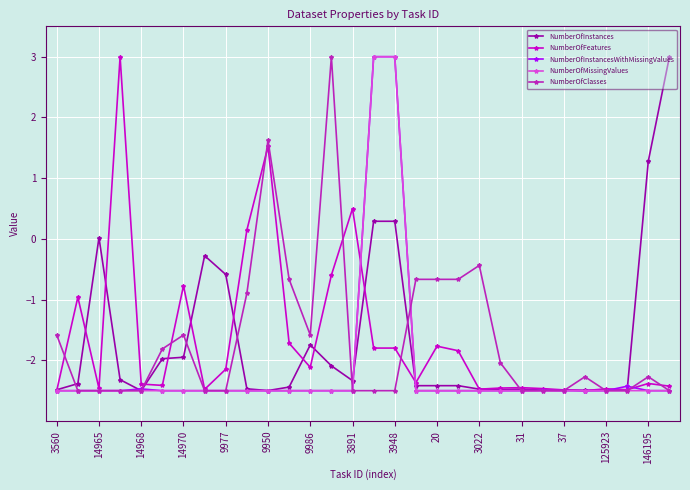

True or false: NumberOfClasses has more than 1 interior local peaks.

True